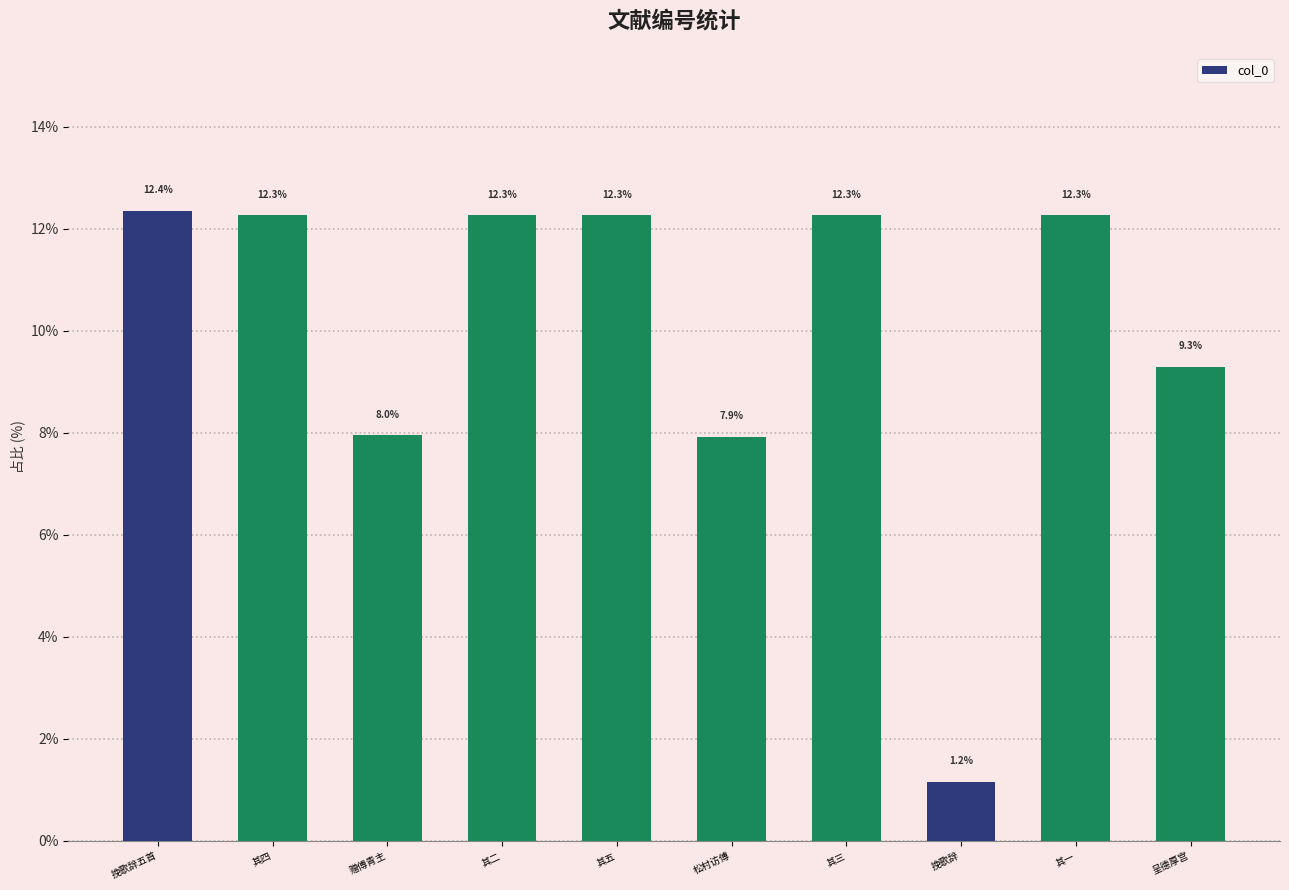

Between 松村访傅 and 其一, which is larger?

其一